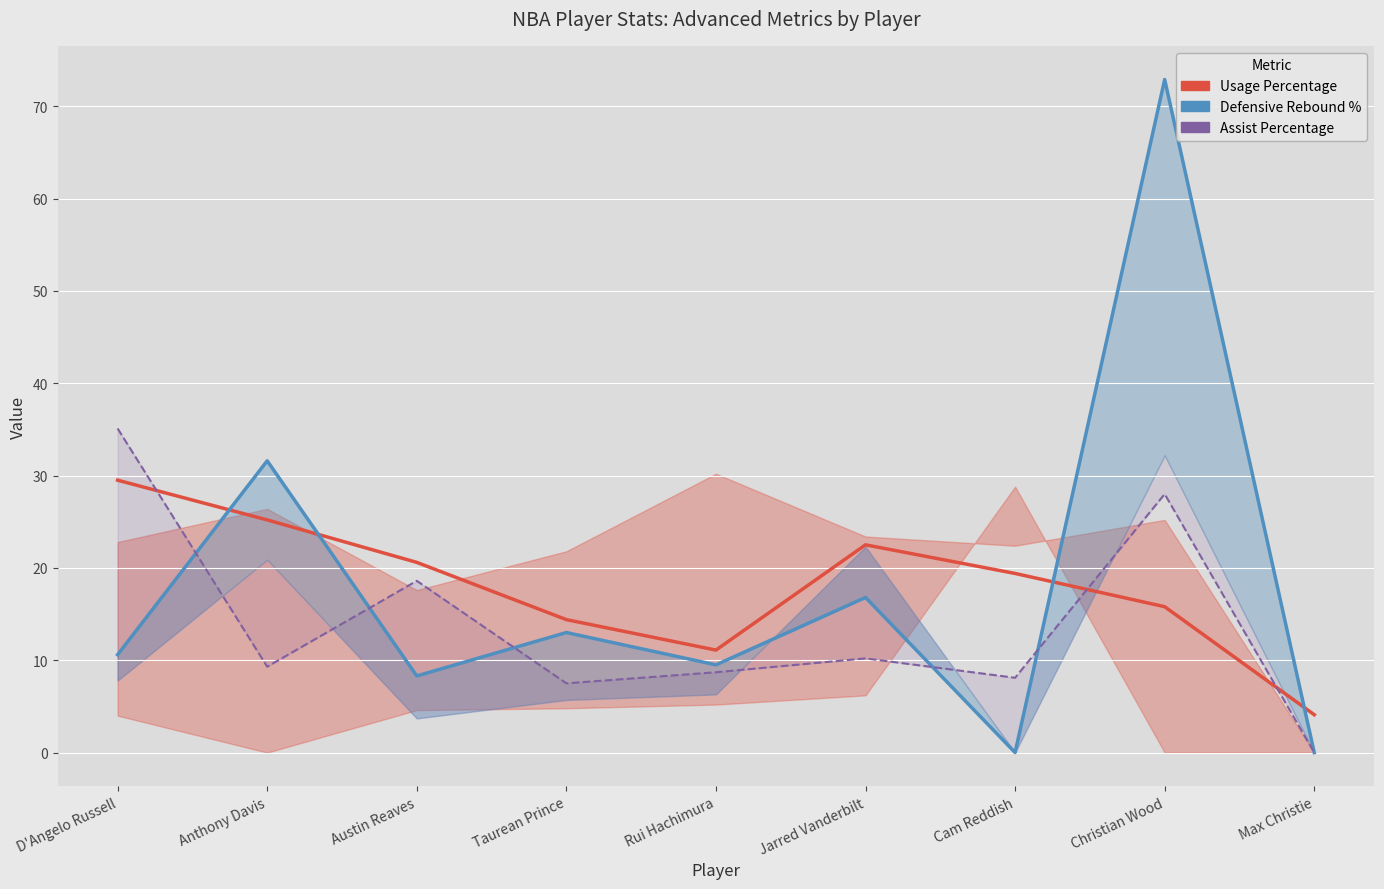

What is the highest value of the Usage Percentage series?

29.5